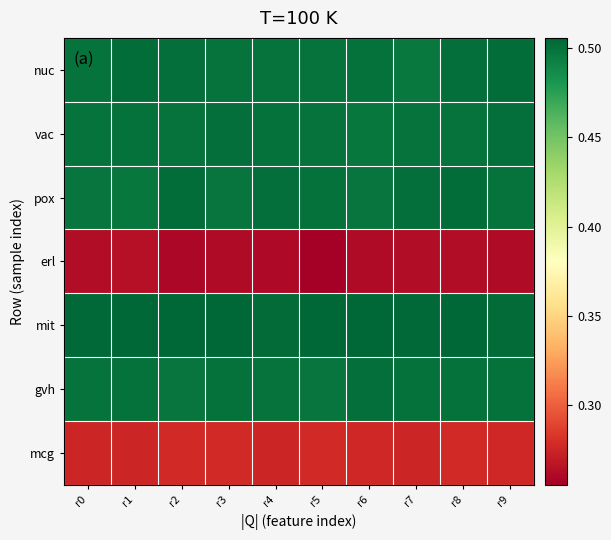

Rank the series by their maximum value, from lowest to highest.

erl, mcg, gvh, vac, nuc, pox, mit